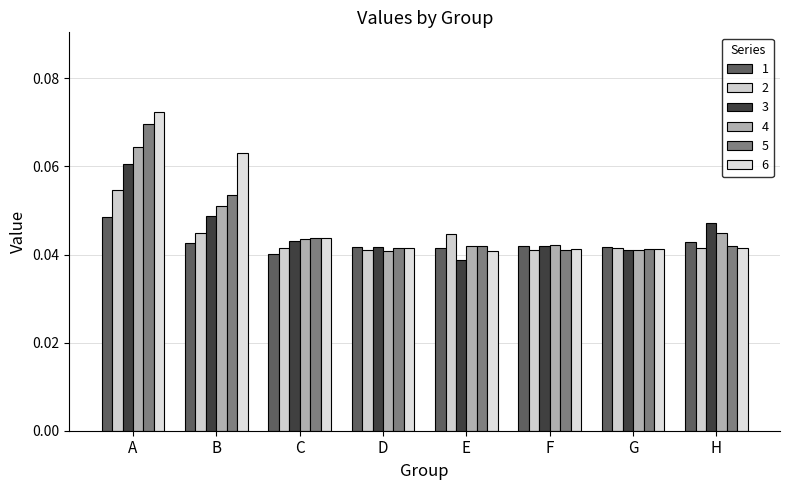

The value of 5 at C is 0.0. True or false?

True